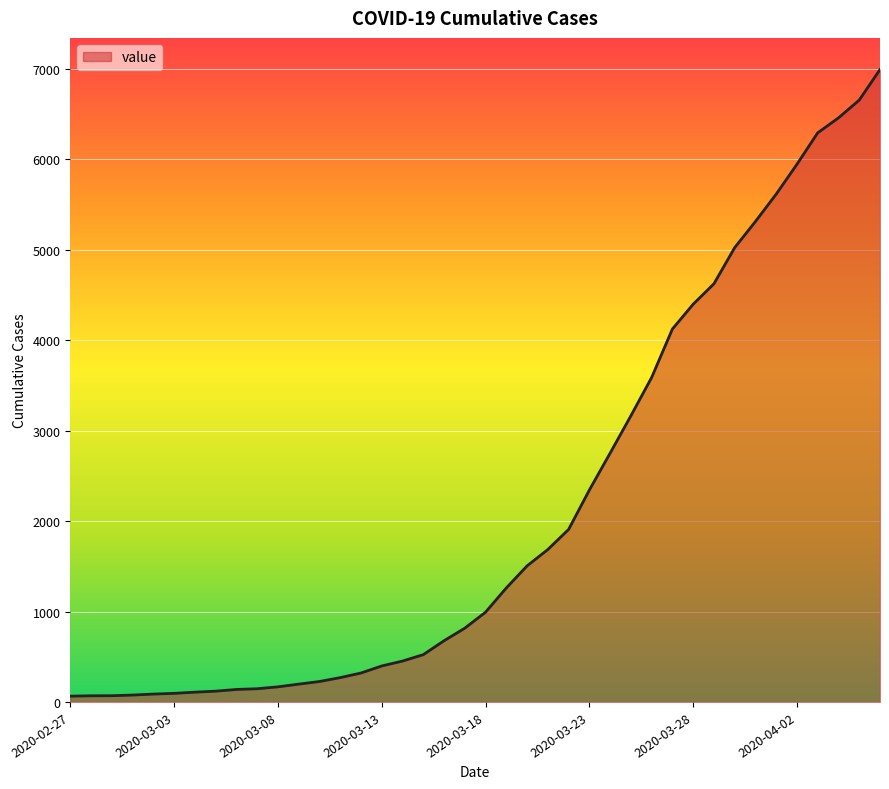

What is the maximum value shown in the chart?

6995